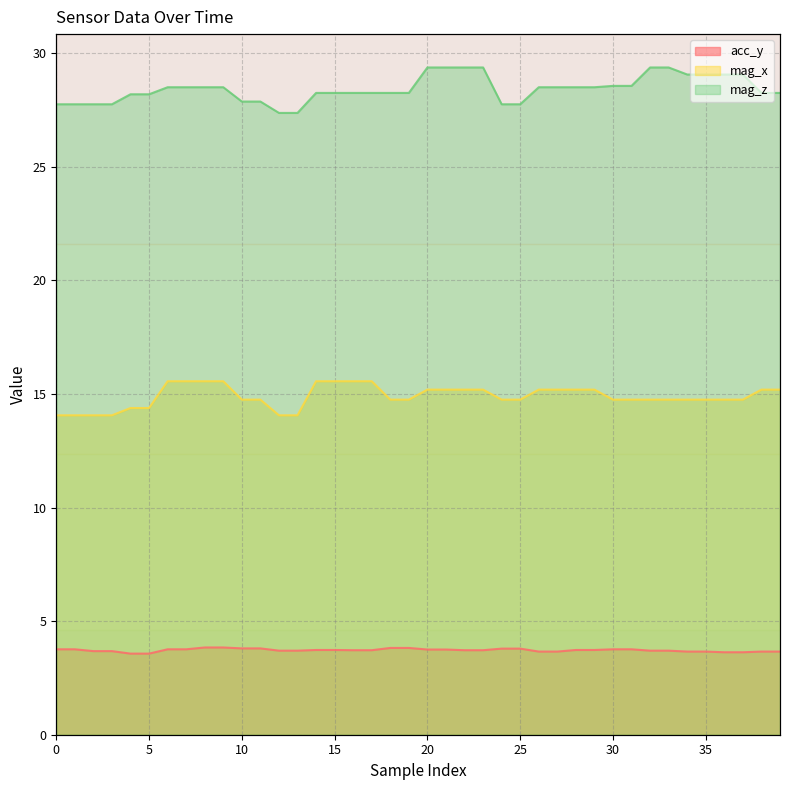

Which series has the widest spread of values?

mag_z